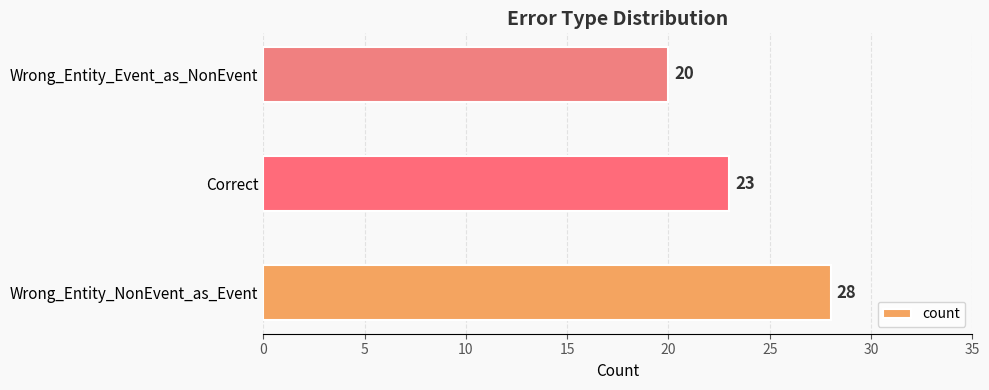

The value at Wrong_Entity_Event_as_NonEvent is 20. True or false?

True